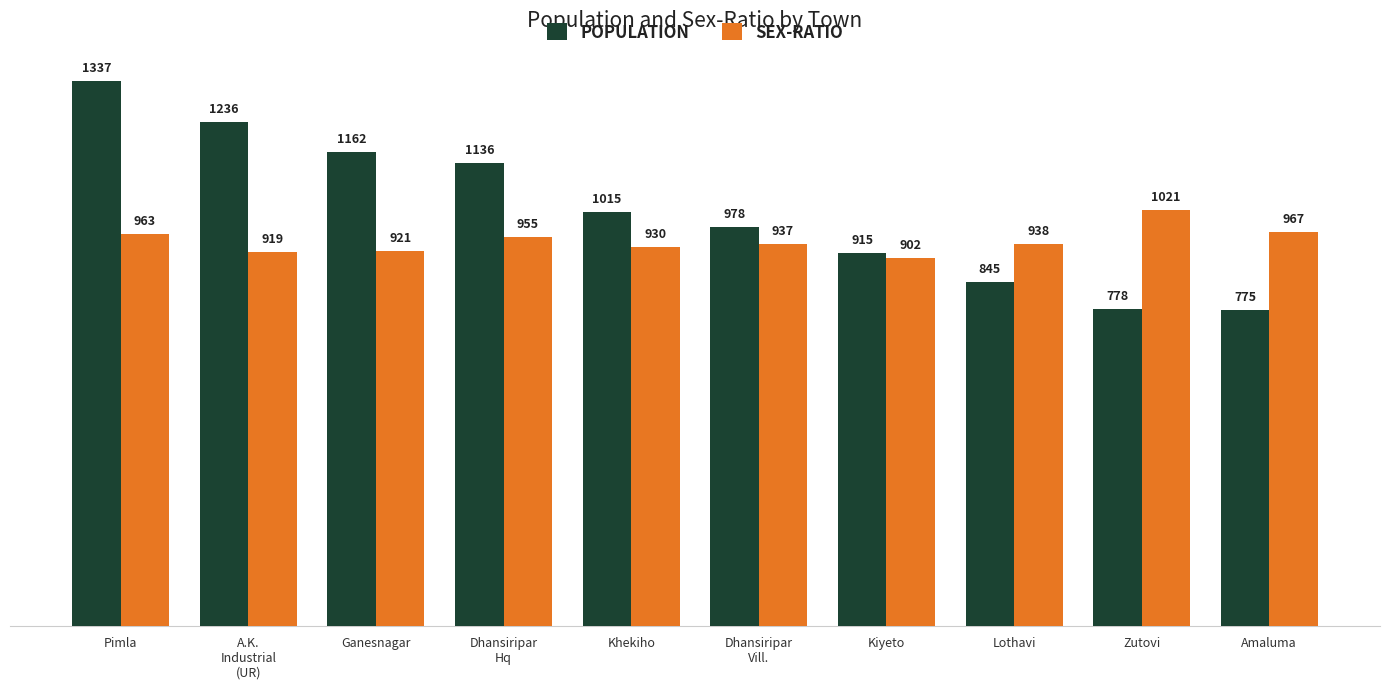

Which series has the widest spread of values?

POPULATION